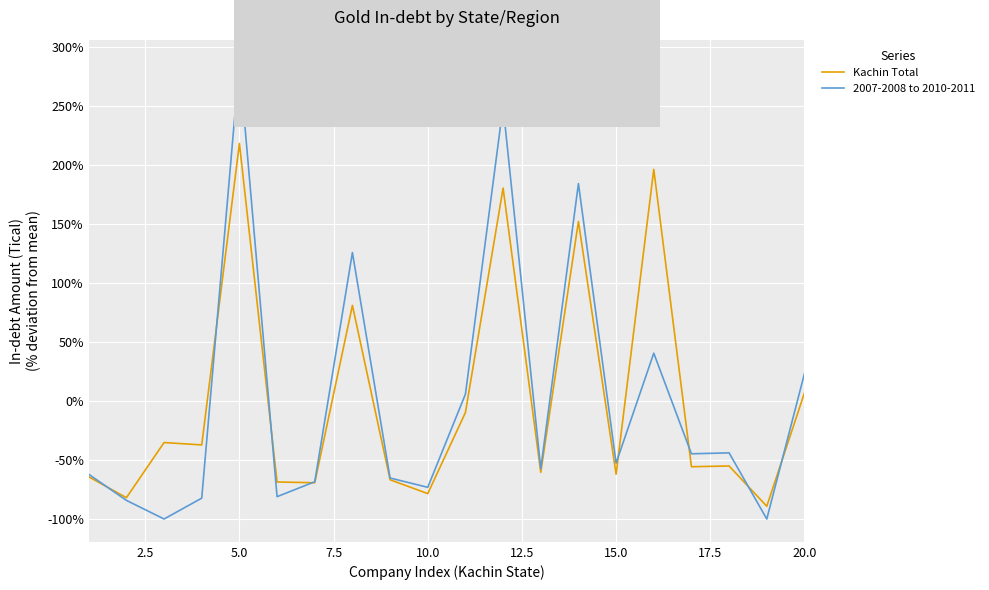

Rank the series by their maximum value, from highest to lowest.

2007-2008 to 2010-2011, Kachin Total